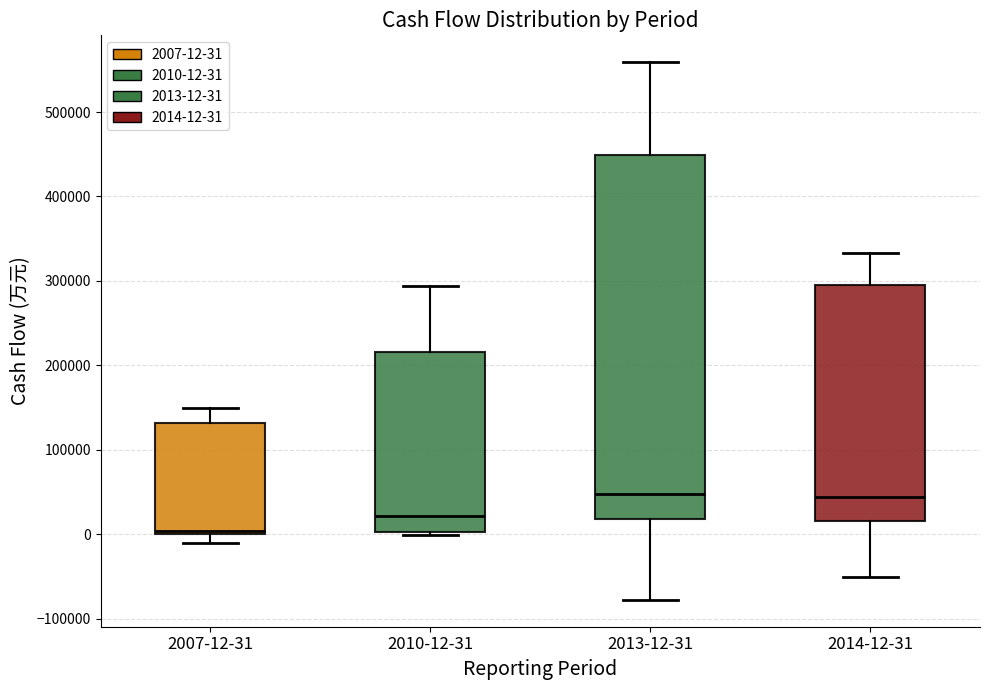

Which box is the tallest, from its lower edge to its upper edge?

2013-12-31